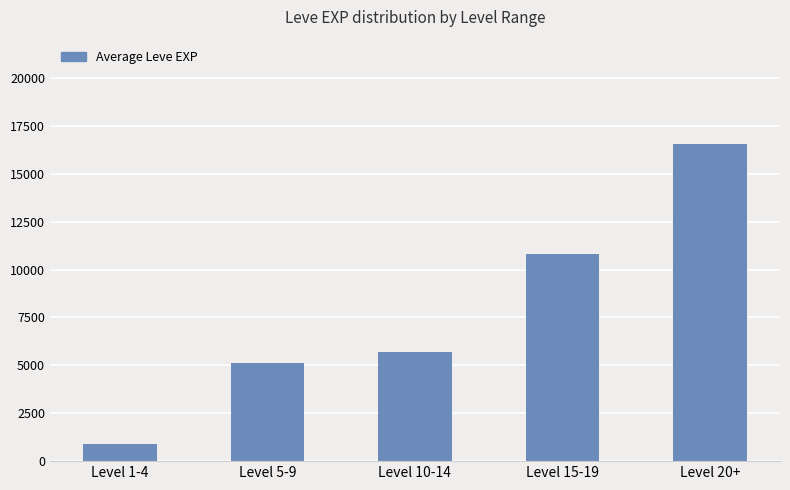

What is the change in value from Level 1-4 to Level 5-9?

+4250